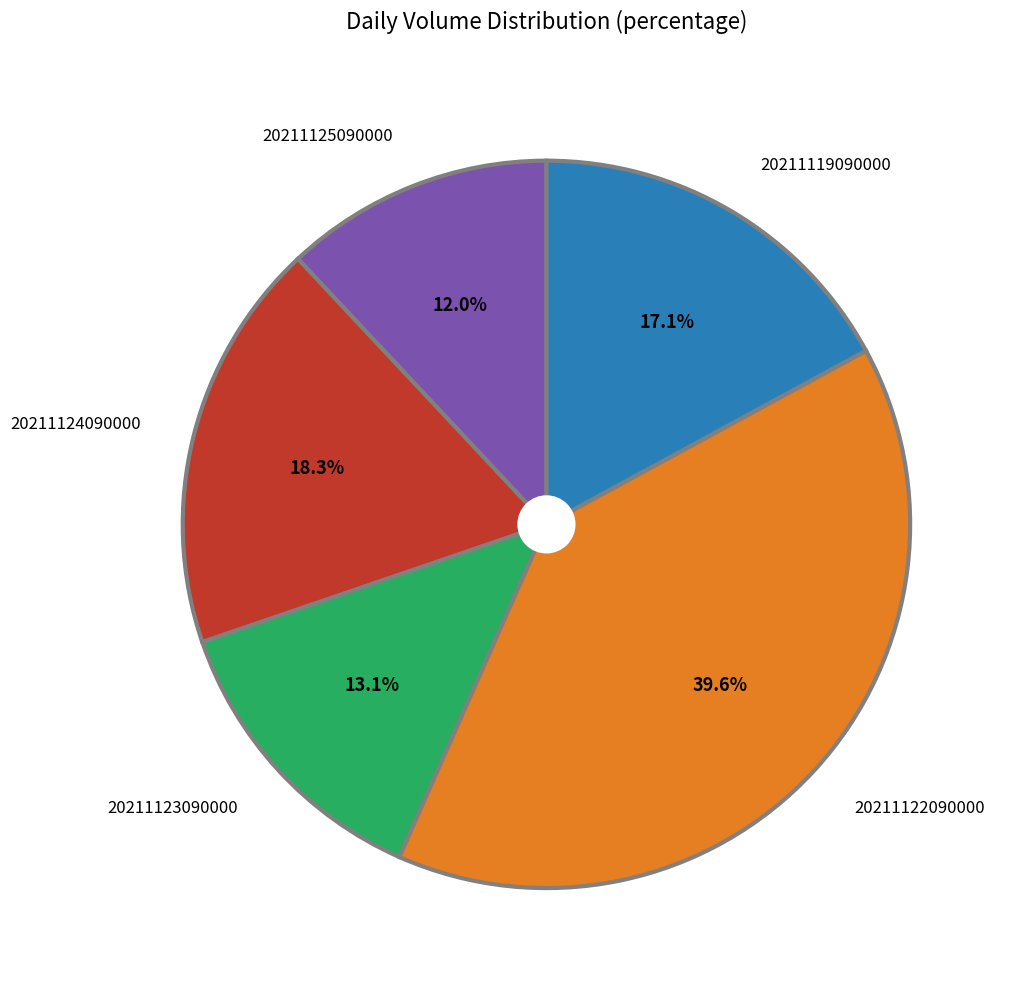

What is the smallest slice in the pie chart?

20211125090000